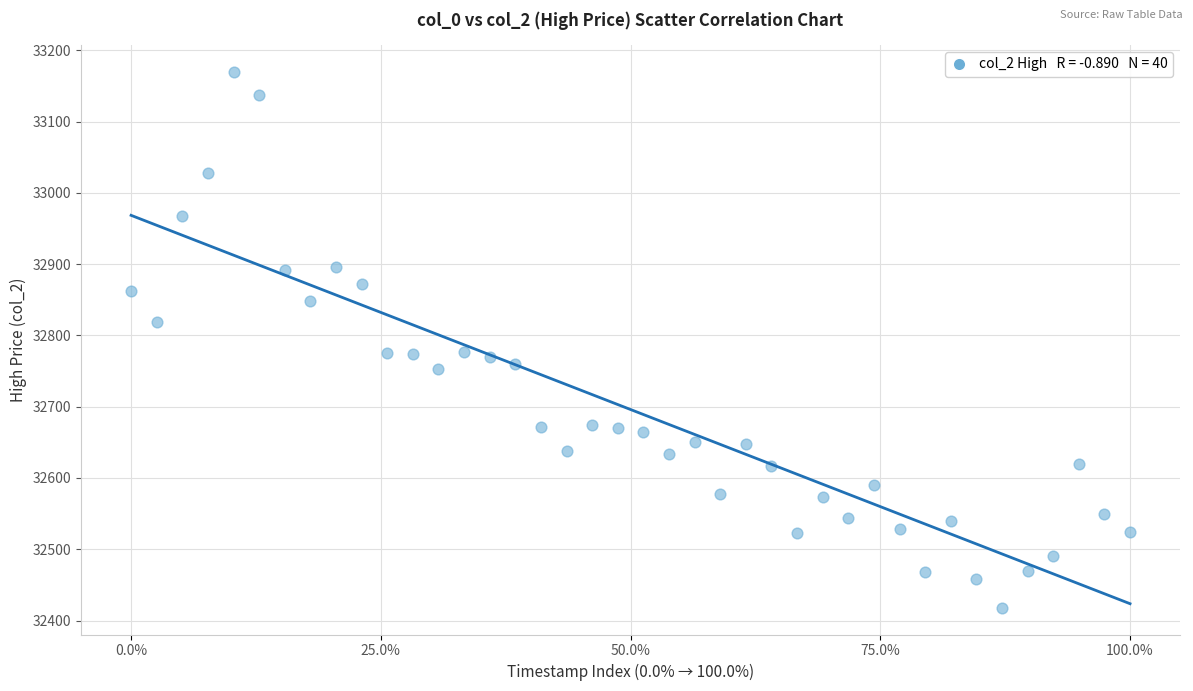

What is the range of Y values (max minus min)?

752.0